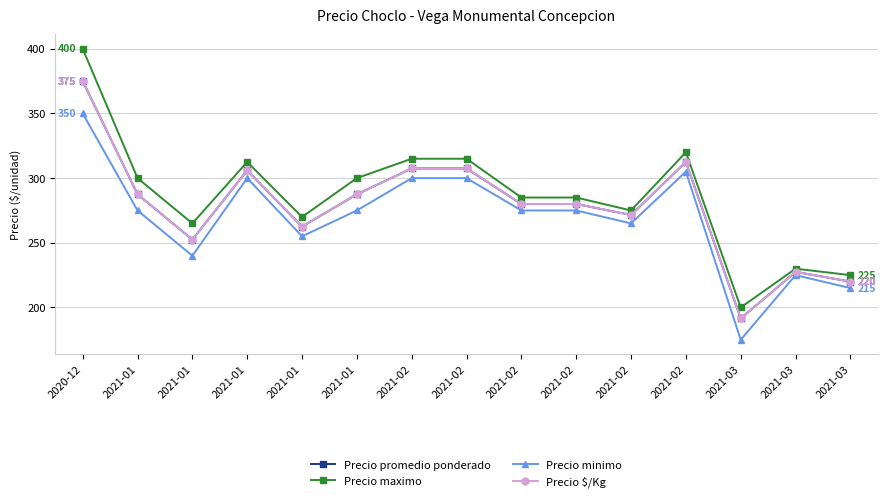

What is the difference between the maximum and second lowest values in the Precio minimo series?

135.0